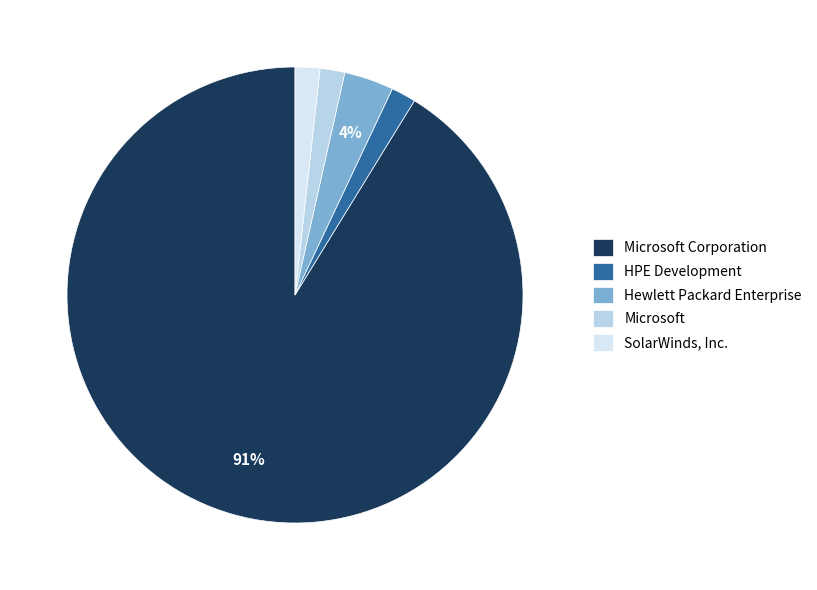

To the nearest percent, what percentage of the pie is SolarWinds, Inc.?

2%